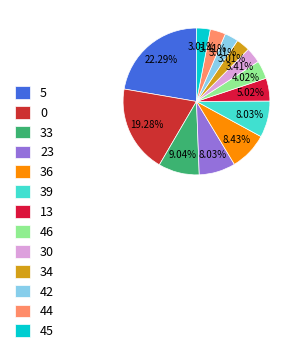

Which category has the smallest portion of the pie?

34